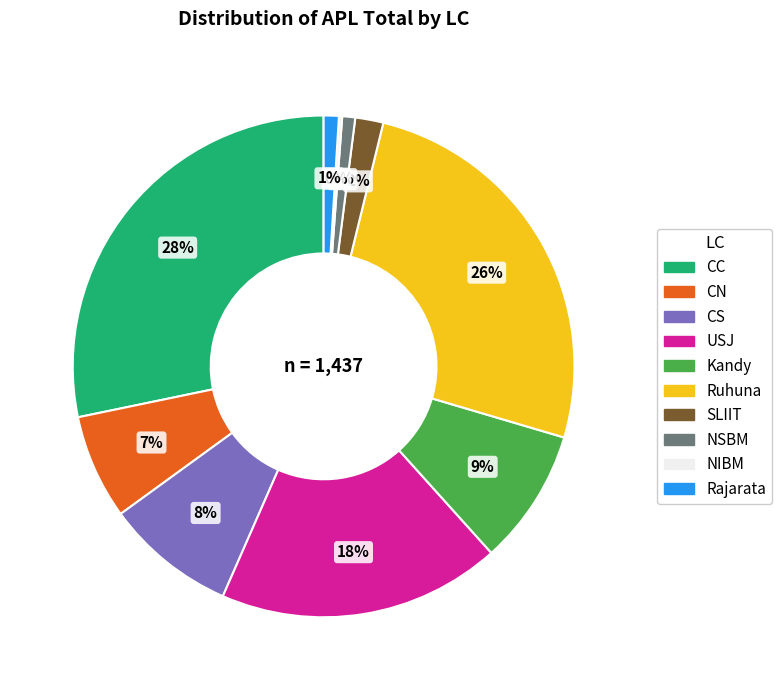

Does Kandy account for over 50% of the chart?

No